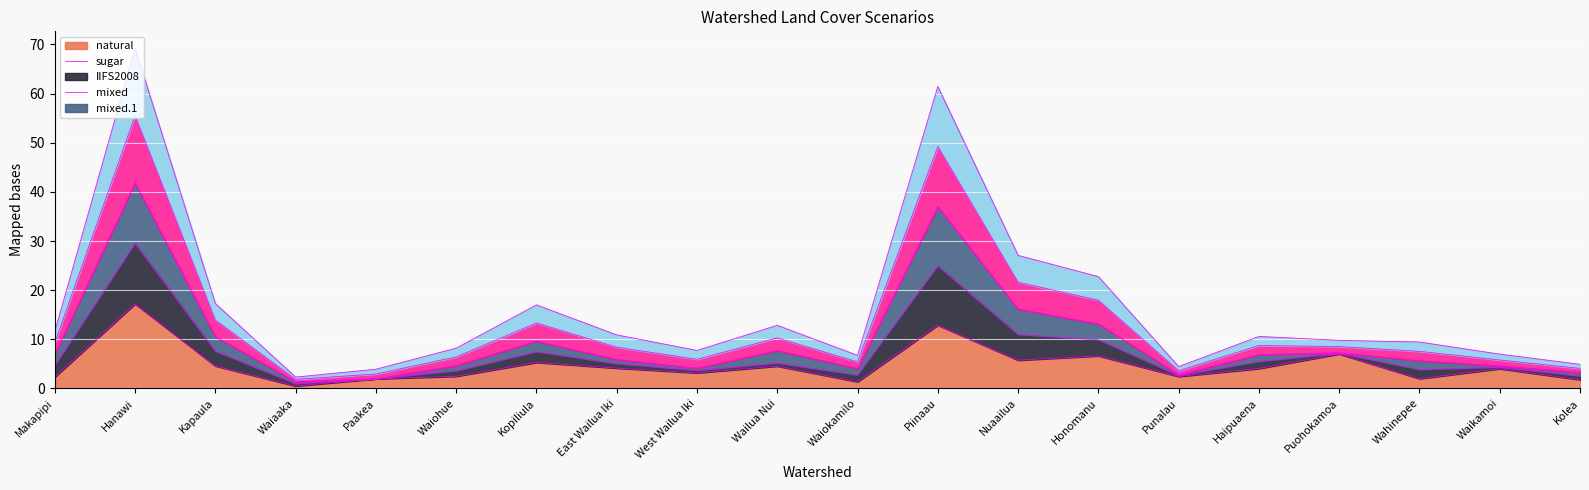

What is the difference between the second highest and second lowest values in the natural series?

11.5